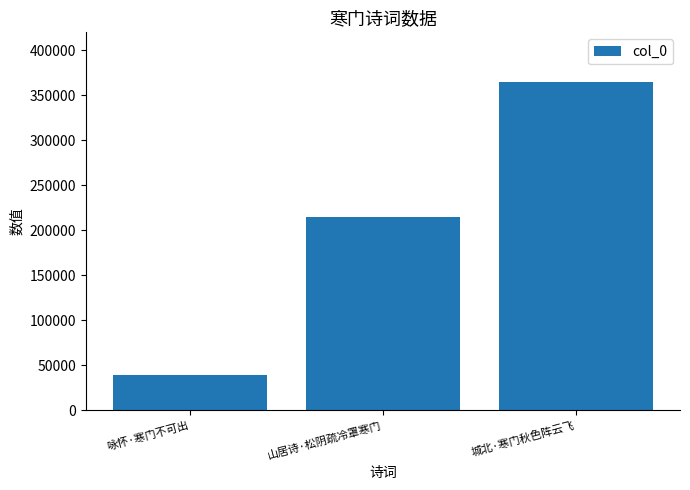

How many series are shown in this chart?

1